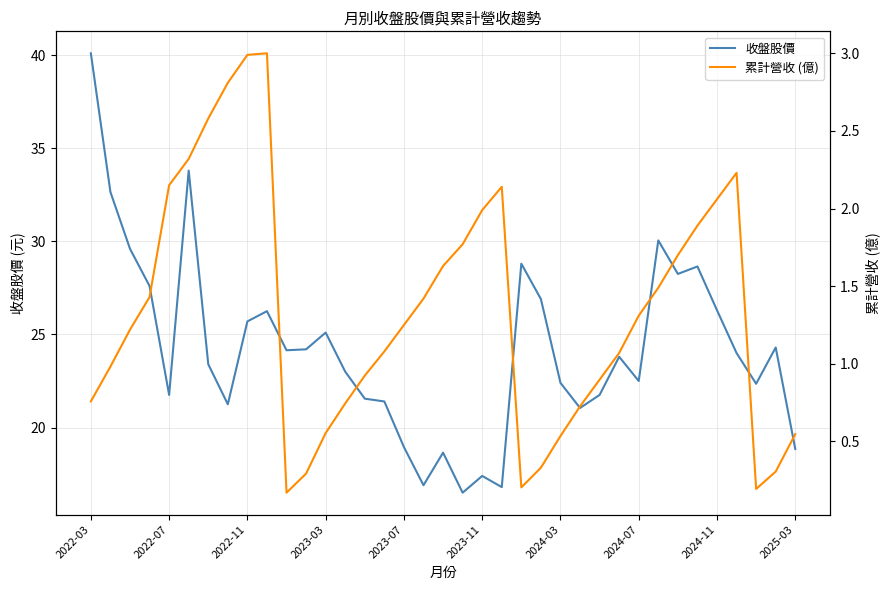

What is the maximum value for 收盤股價?

40.1